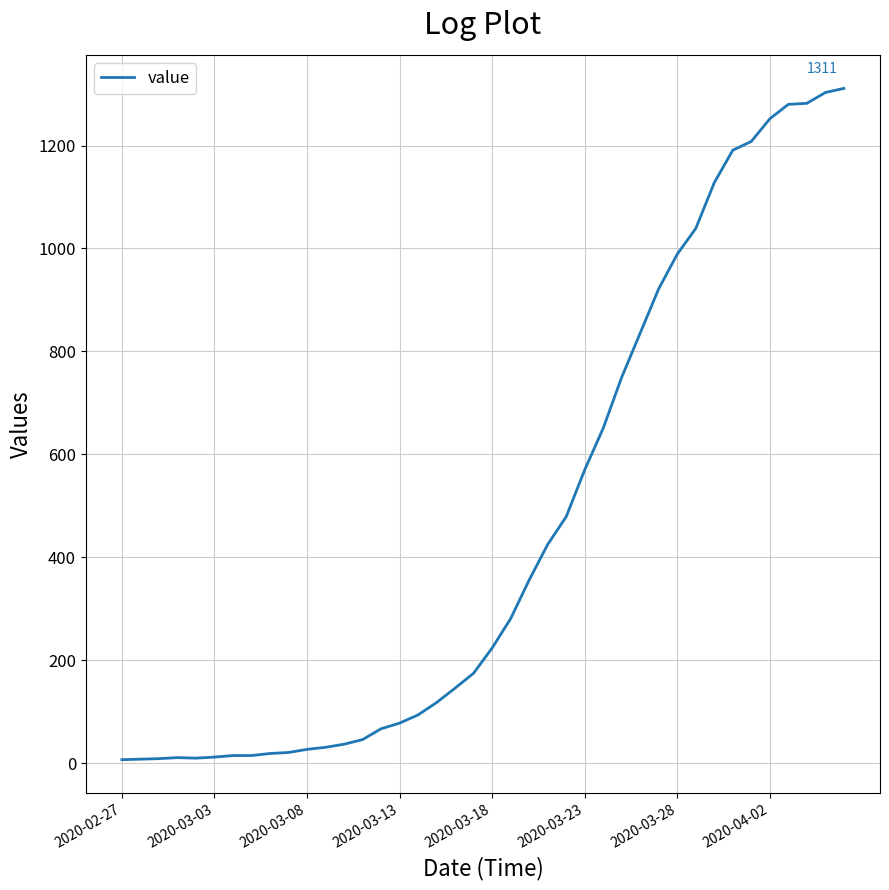

What is the difference between the maximum and minimum values?

1304